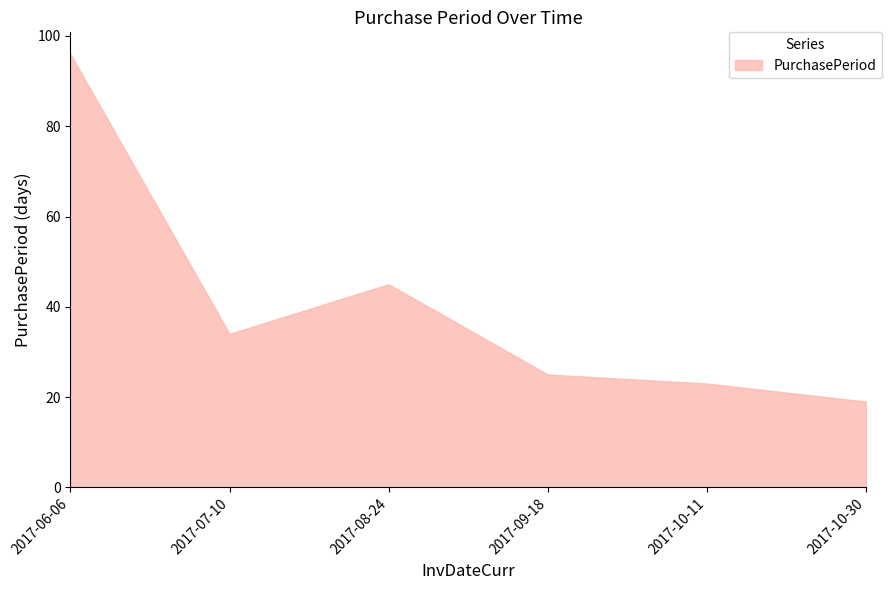

True or false: the data shows 24 at 2017-06-06.

False